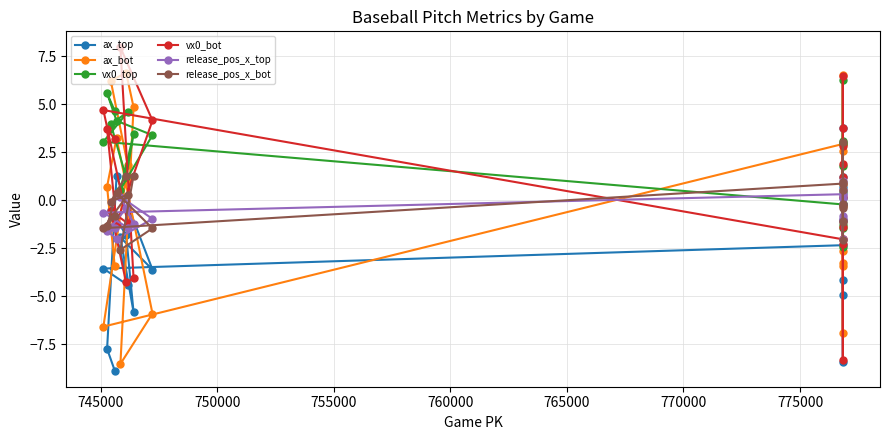

Rank the series by their maximum value, from highest to lowest.

vx0_bot, ax_bot, vx0_top, ax_top, release_pos_x_bot, release_pos_x_top